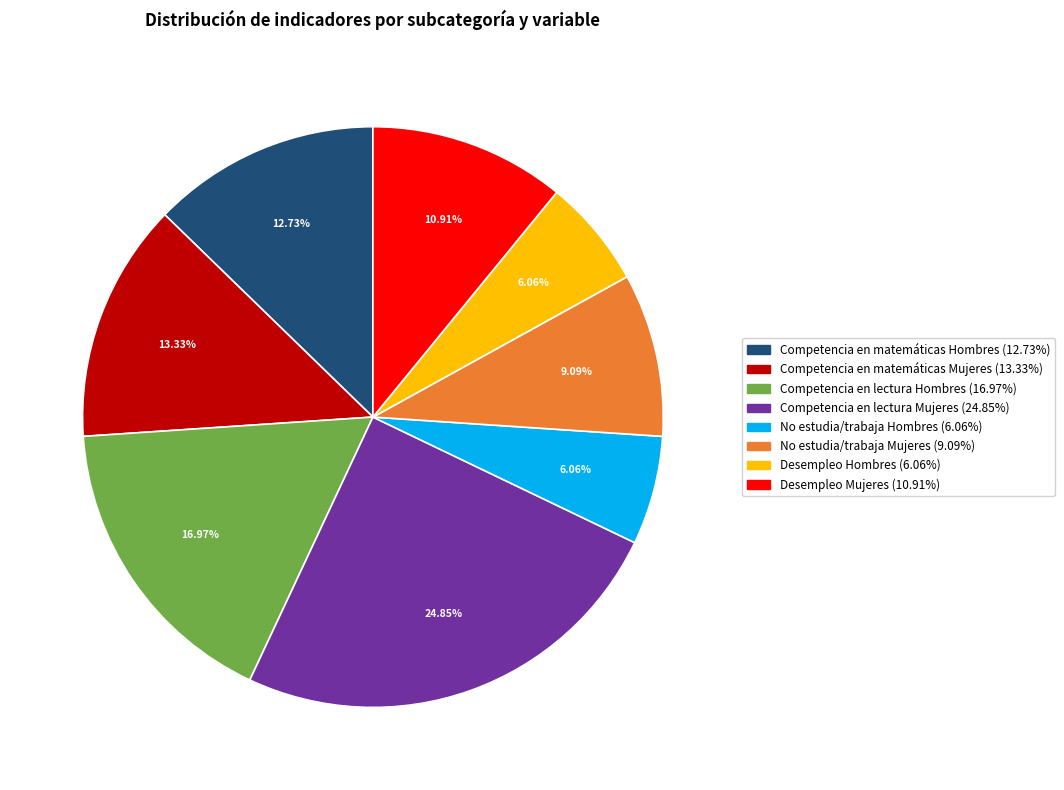

Approximately how many times larger is the value at No estudia/trabaja Mujeres compared to Competencia en matemáticas Mujeres?

0.7